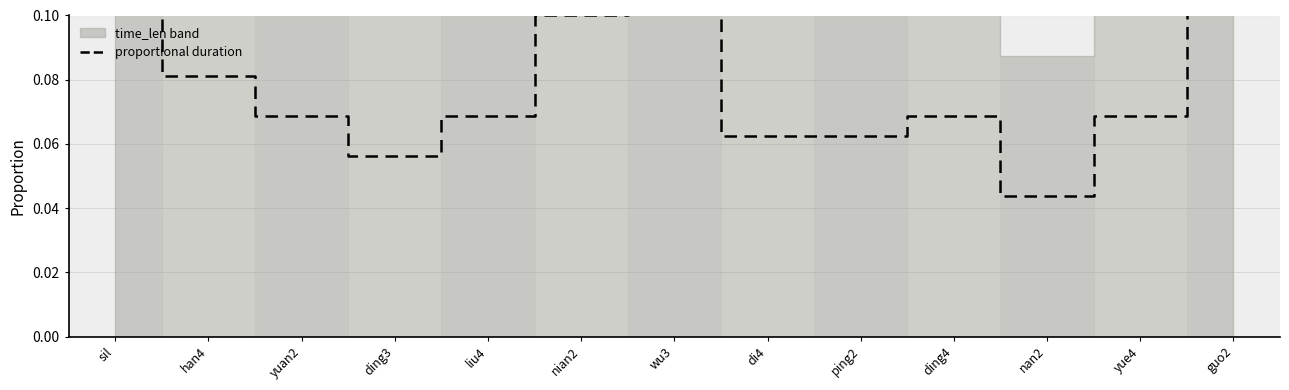

Reading right to left, what are all the values shown in this chart?

0.1	0.1	0.0	0.1	0.1	0.1	0.1	0.1	0.1	0.1	0.1	0.1	0.2